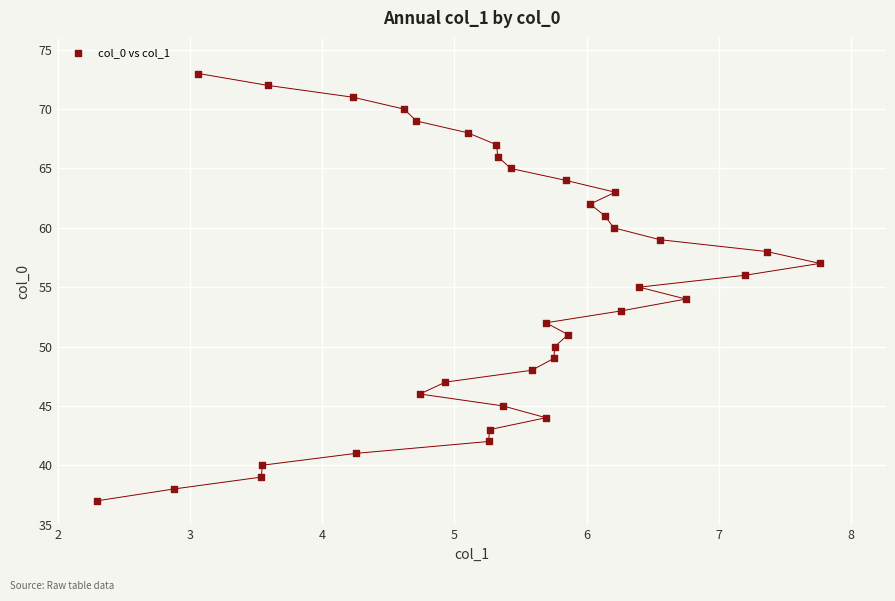

What is the range of Y values (max minus min)?

36